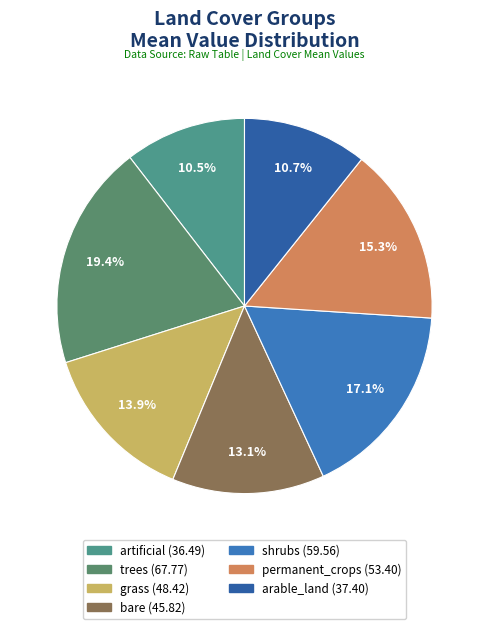

Is there any slice that represents more than half of the pie?

No